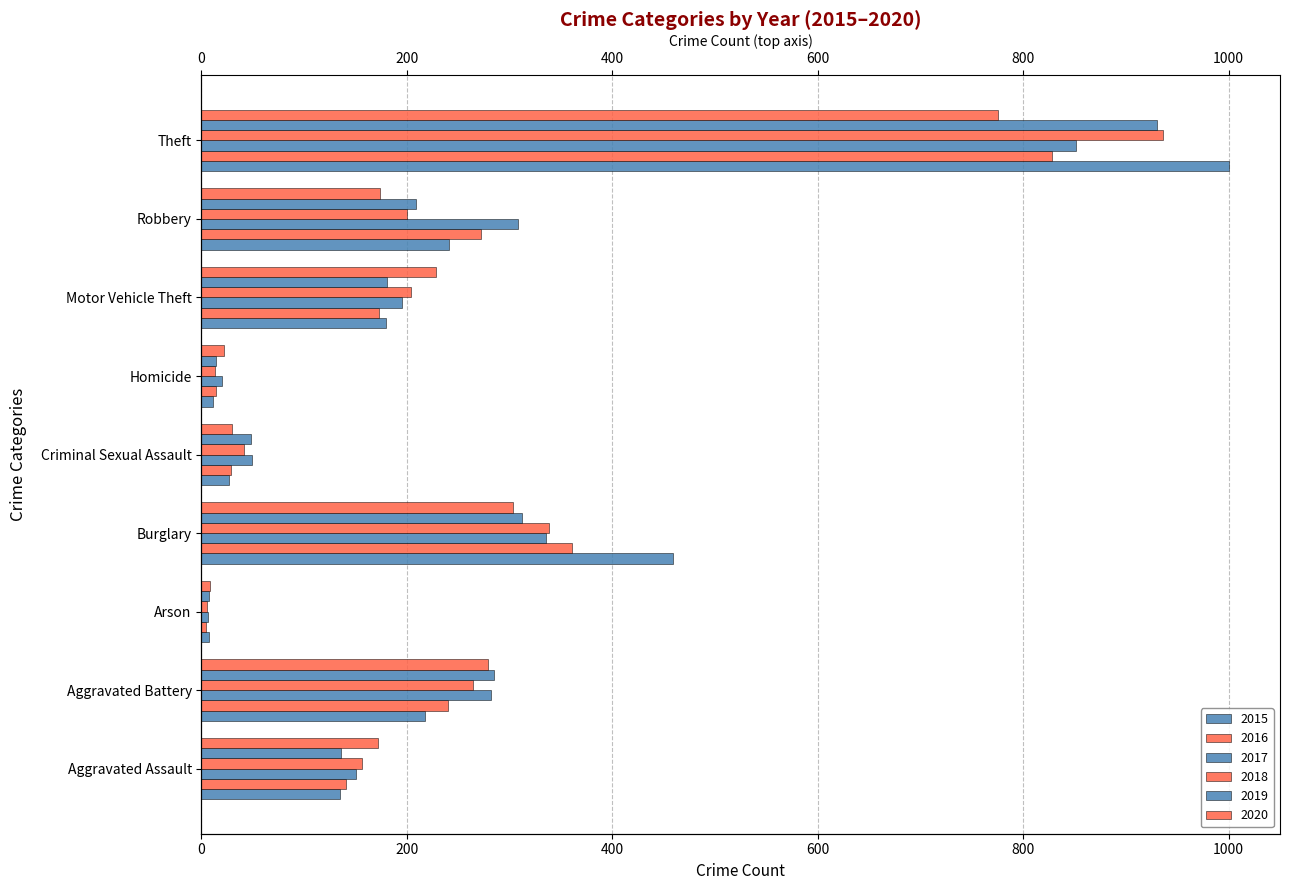

What is the label of the 4th bar from the right?

Homicide